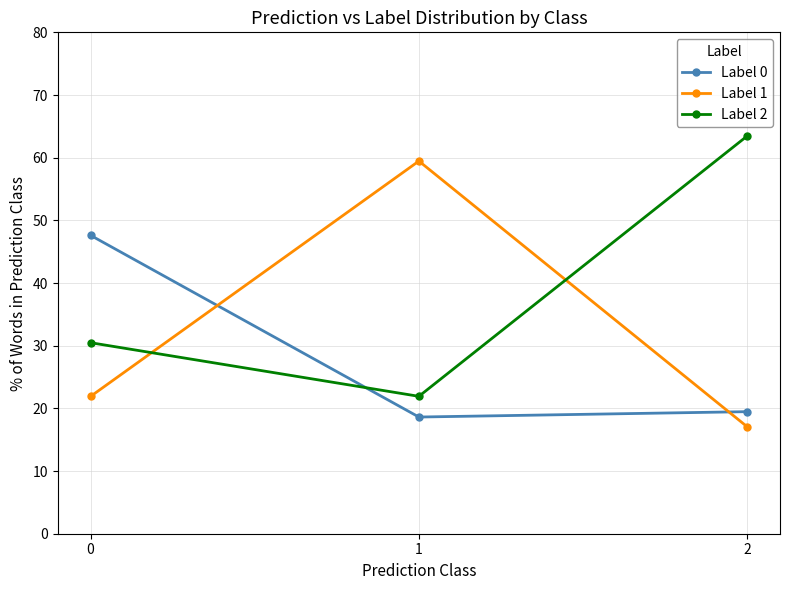

List the series in order of their overall mean, lowest first.

Label 0, Label 1, Label 2